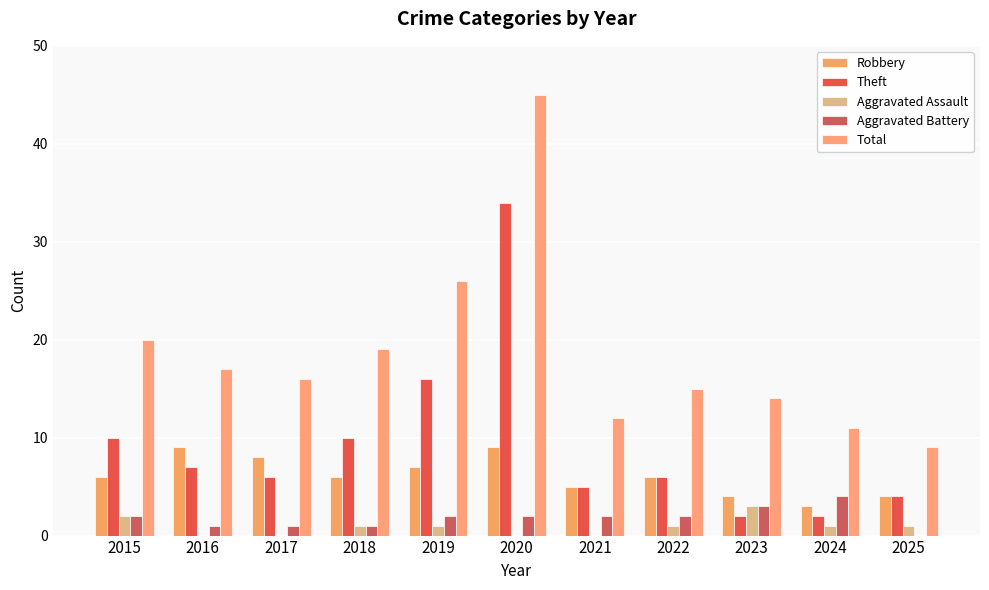

At which label does Aggravated Assault first exceed 1?

2015